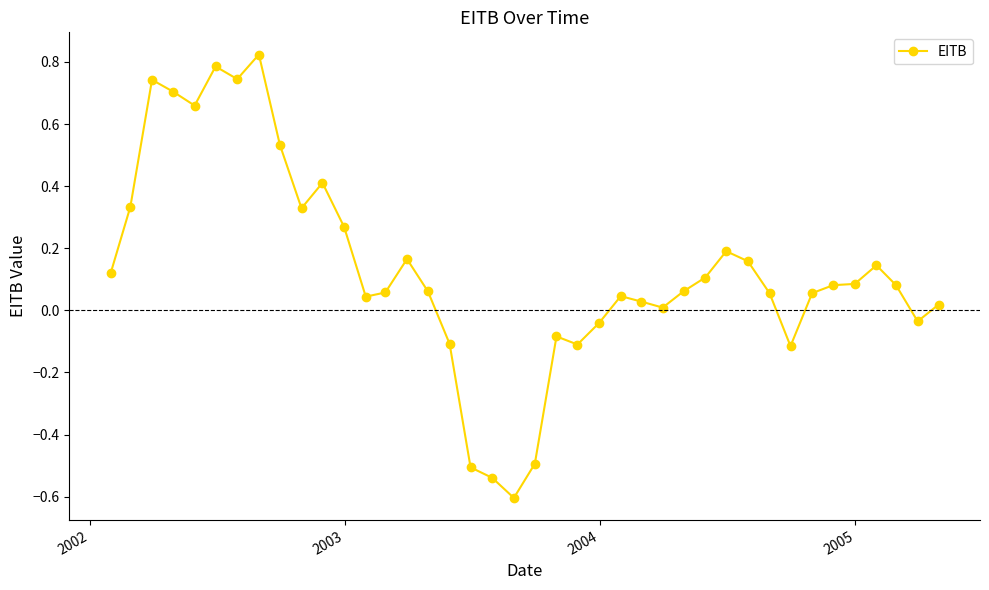

What is the sum of all values?

5.3